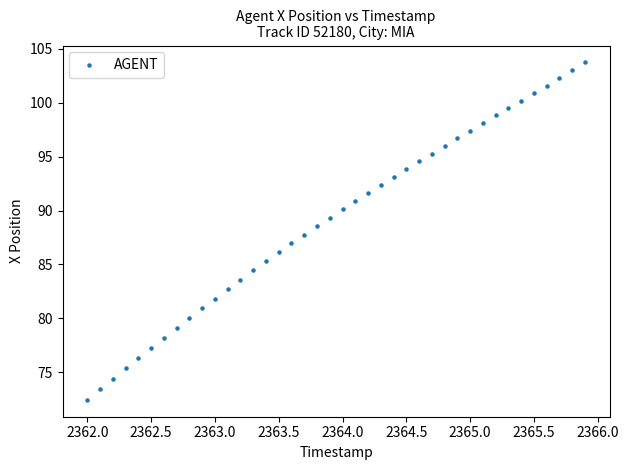

What is the range of Y values (max minus min)?

31.3